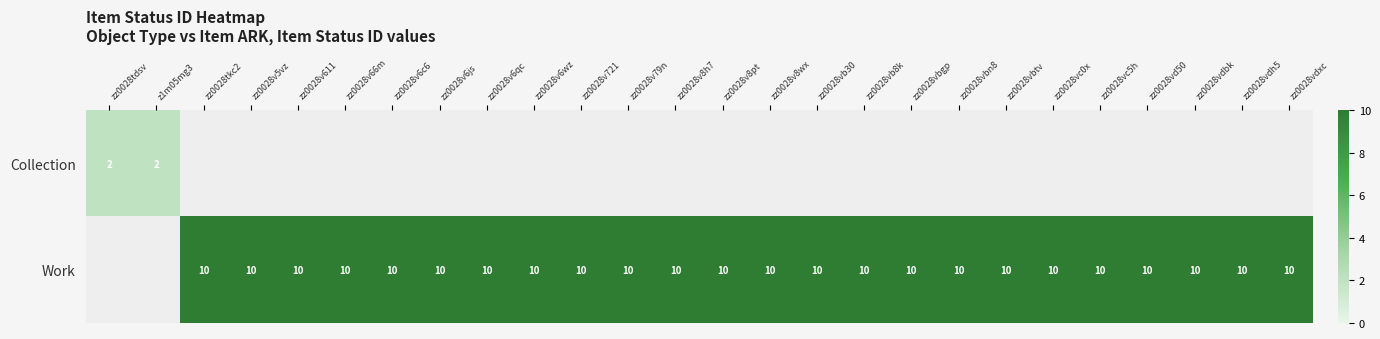

The value of Work at zz0028vbgp is 6. True or false?

False